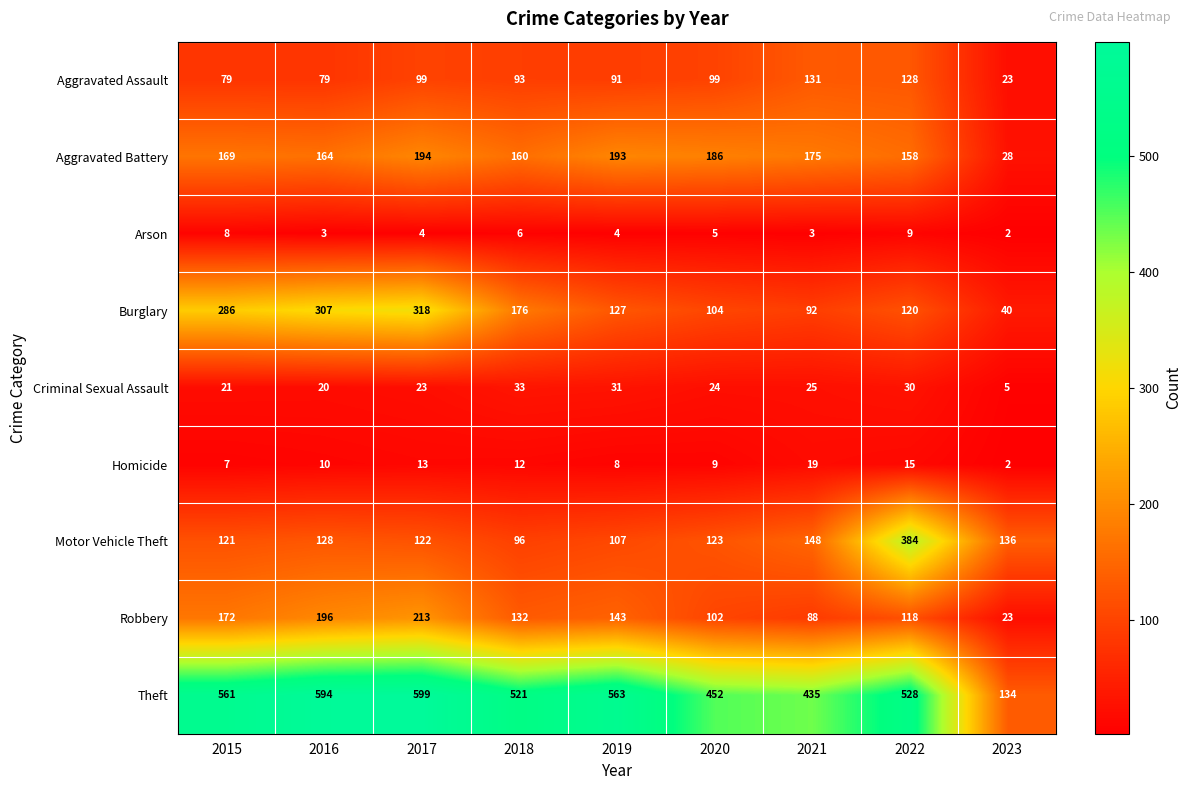

List the labels in order of Homicide value, largest first.

2021, 2022, 2017, 2018, 2016, 2020, 2019, 2015, 2023